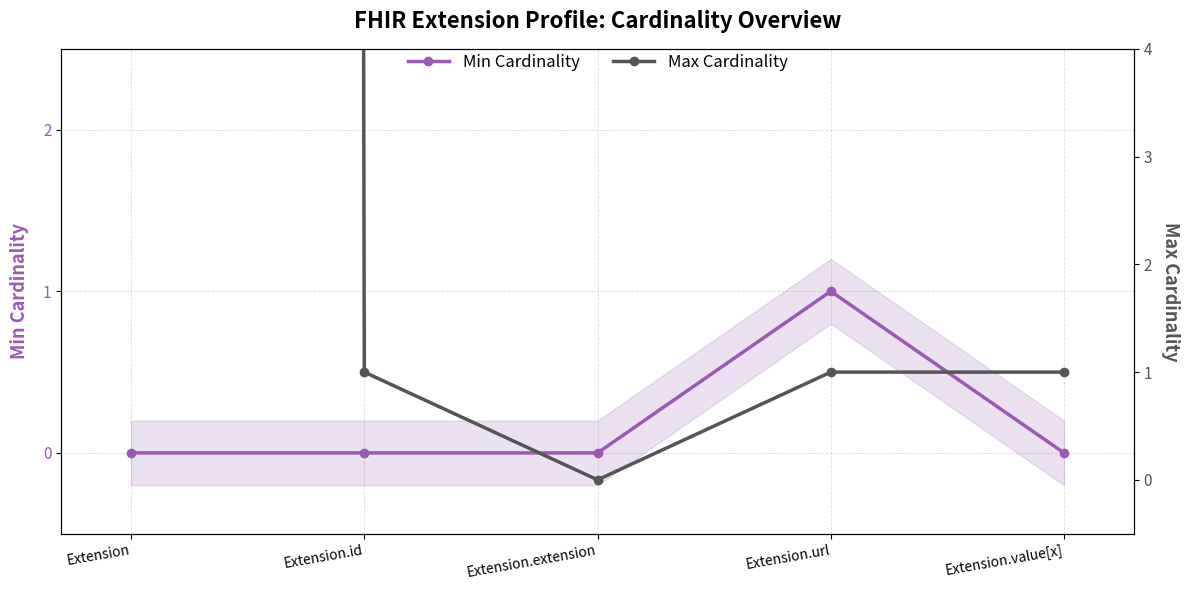

Rank the series by their maximum value, from highest to lowest.

Max Cardinality, Min Cardinality